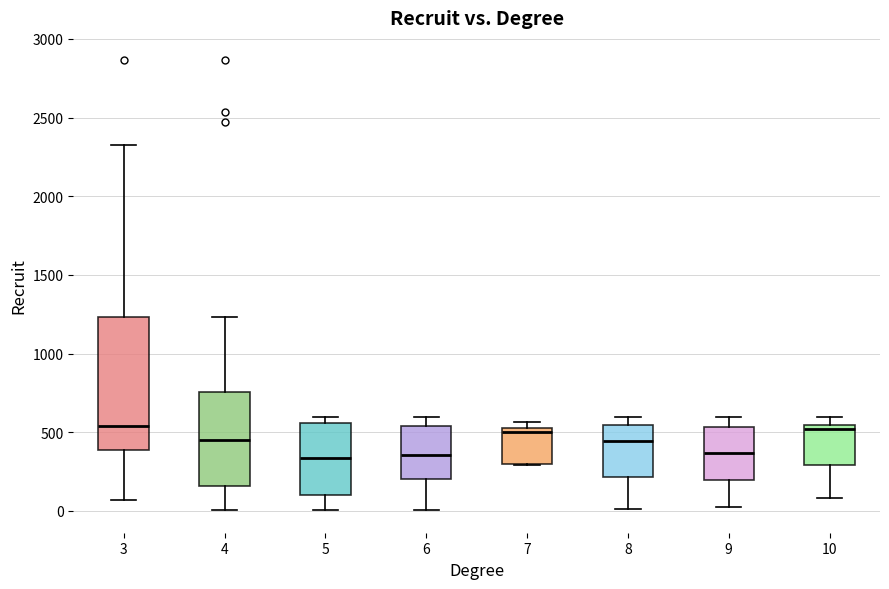

Comparing the boxes themselves (not the whiskers), which one is the tallest?

3